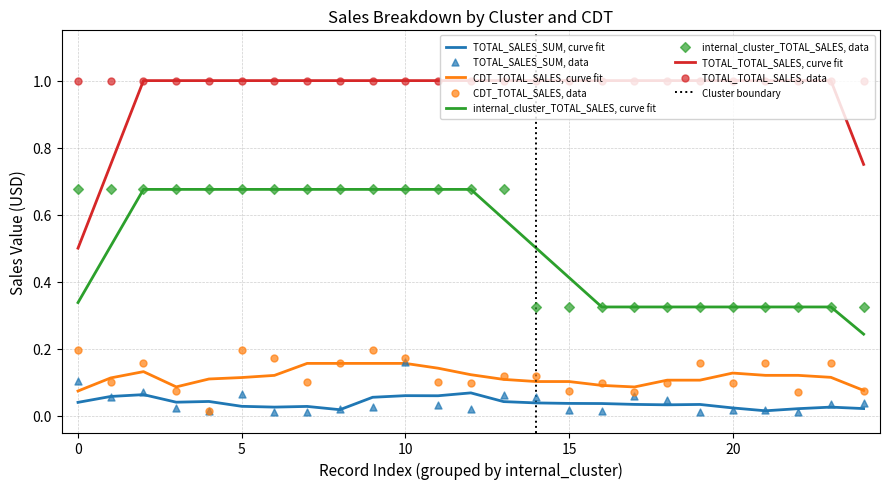

What is the maximum value for TOTAL_TOTAL_SALES, curve fit?

1.0